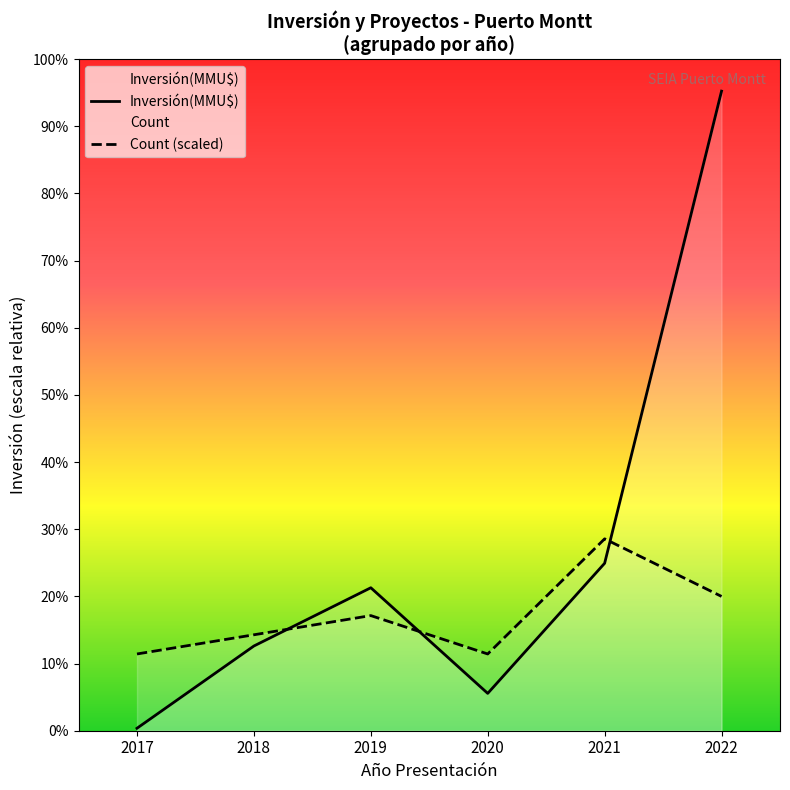

Reading left to right, extract all data points from this chart.

Inversión(MMU$): 1820.0	62608.0	105649.0	27589.0	123737.0	472630.0
Count (scaled): 56715.6	70894.5	85073.4	56715.6	141789.0	99252.3